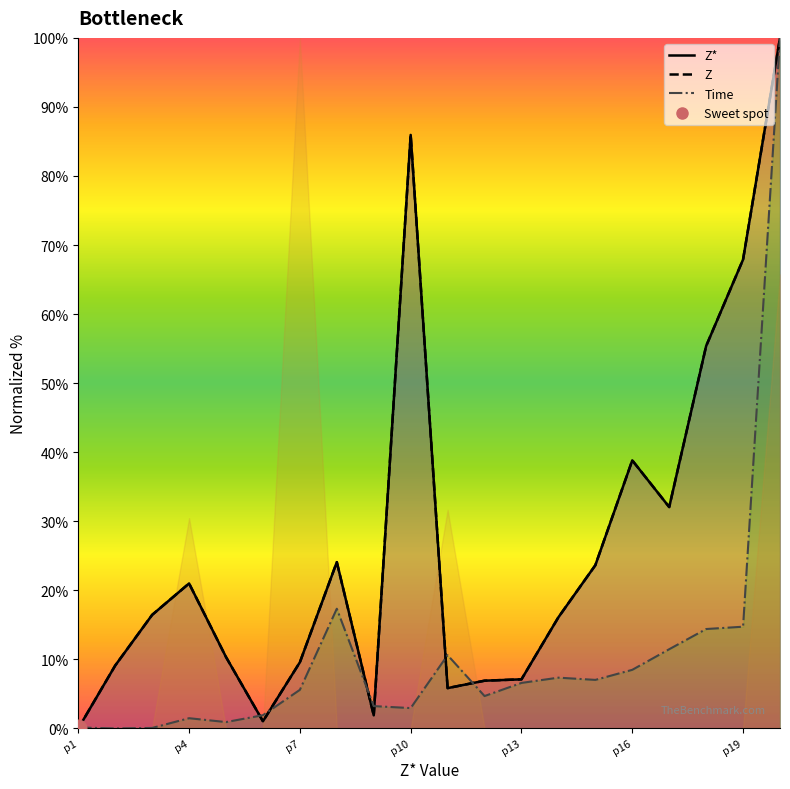

Which series ends up on top after the final intersection of Time and Z*?

Z*